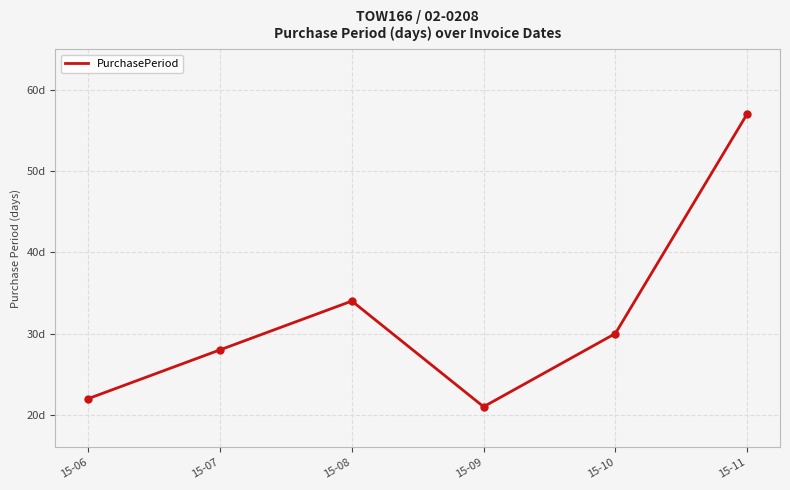

Does the chart display data point markers on the line(s)?

No